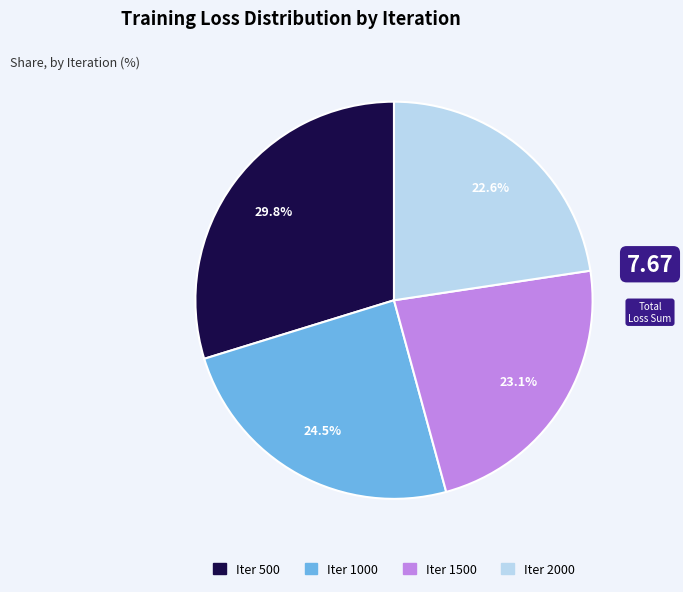

Is there a majority slice in this chart?

No